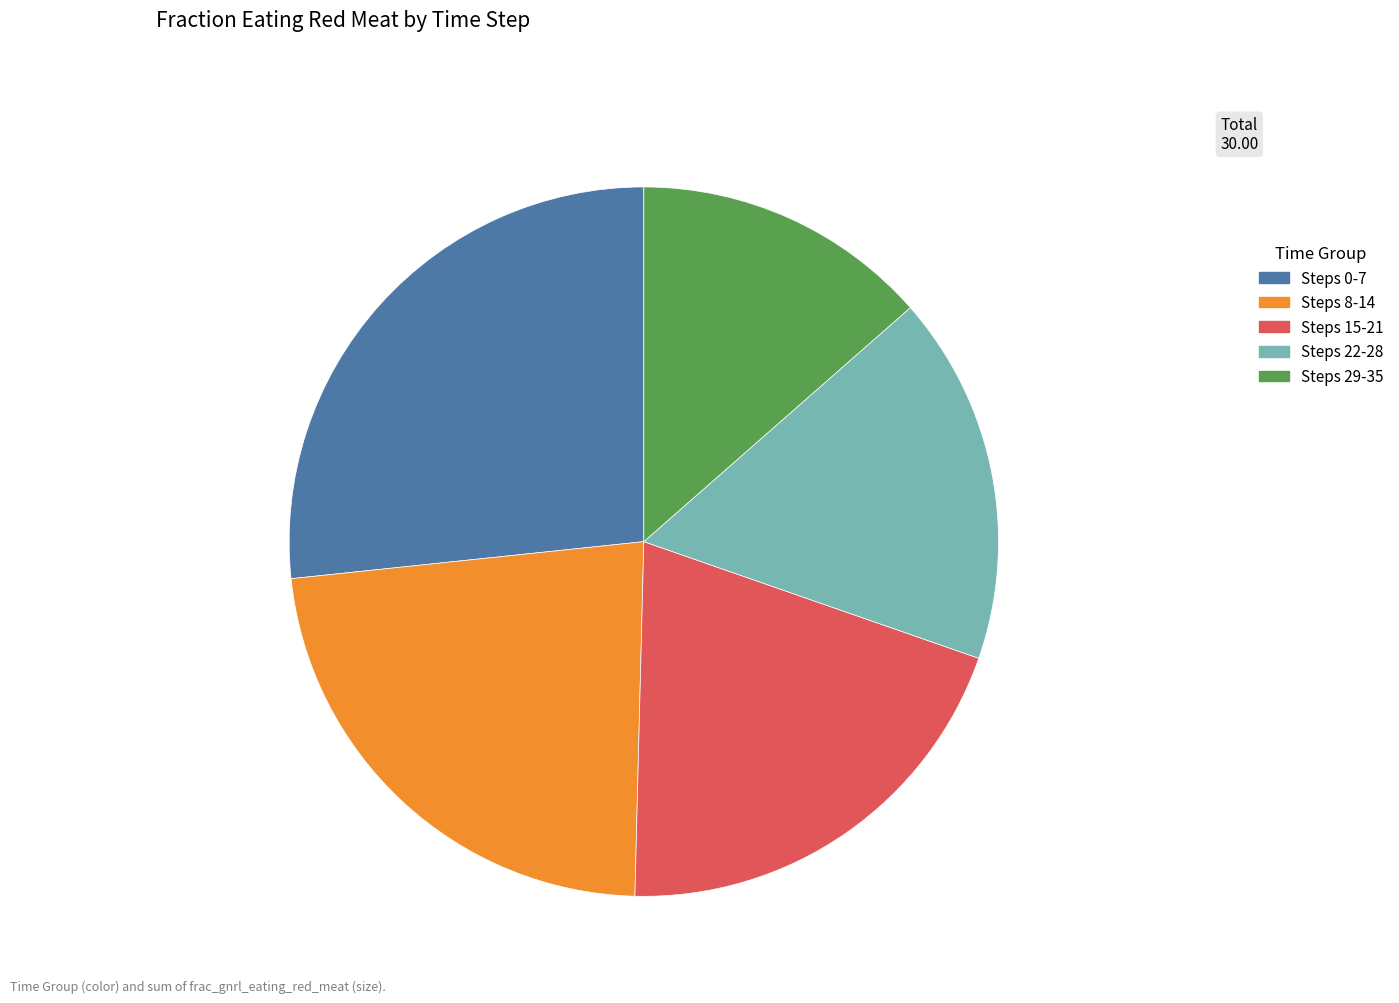

Is there any slice that represents more than half of the pie?

No